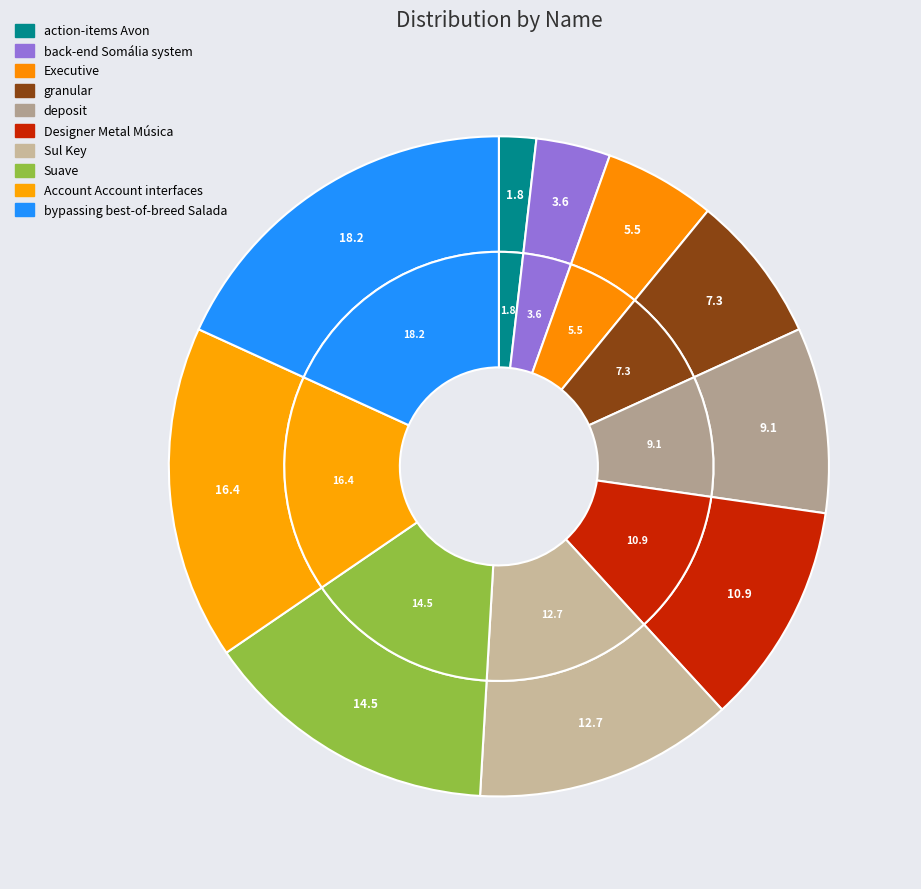

How many segments does this pie chart have?

10